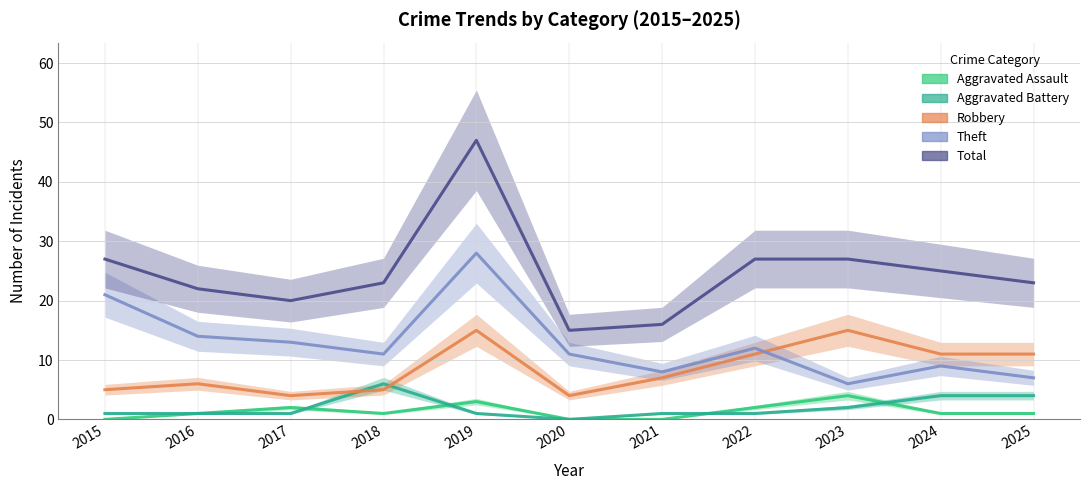

How many times do Theft and Robbery cross each other?

1